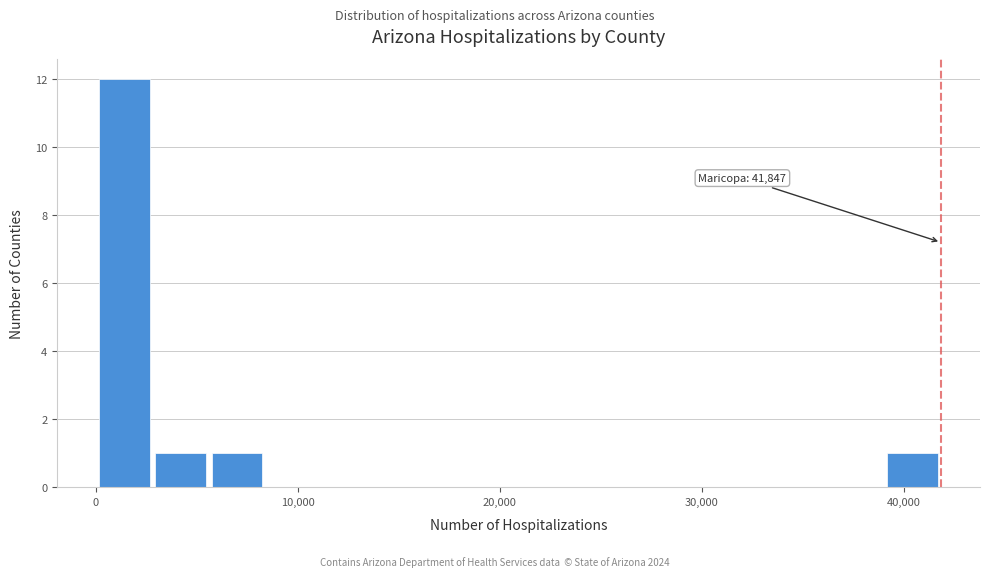

Read against the x-axis, roughly where is the centre of the tallest bar?

1000